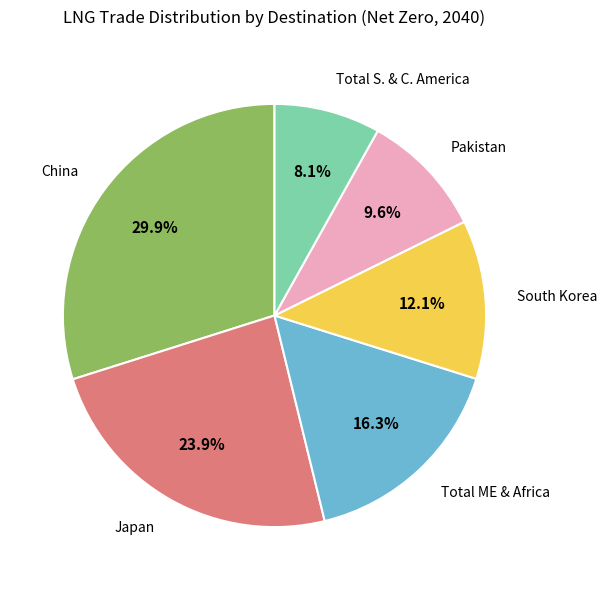

How many slices are in this pie chart?

6